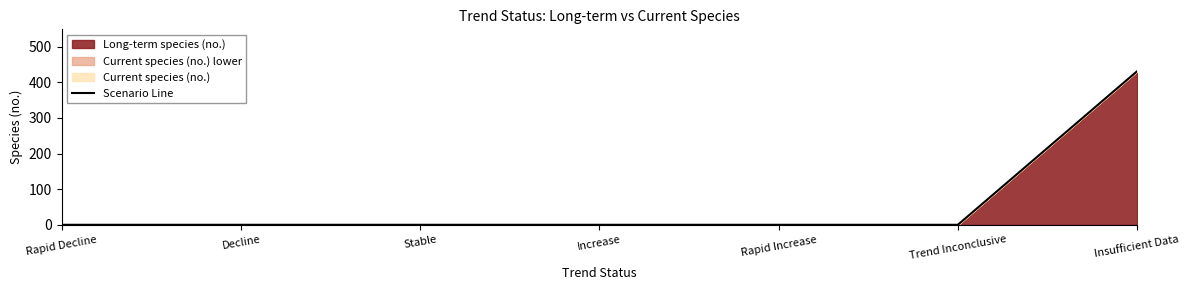

What is the label of the 2nd point from the left?

Decline